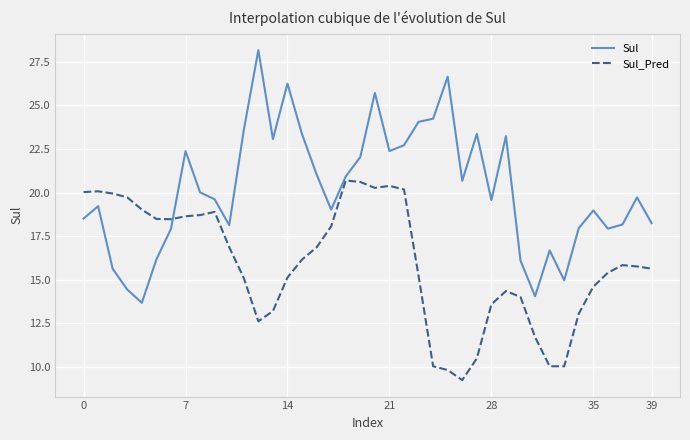

Which series has the largest total across all categories?

Sul